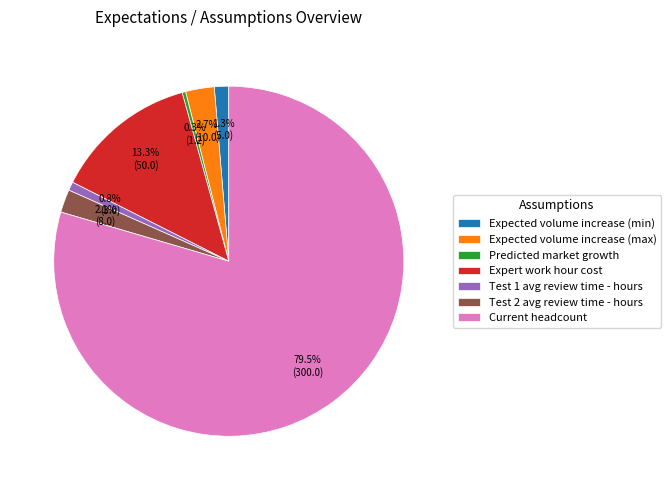

Is there a majority slice in this chart?

Yes